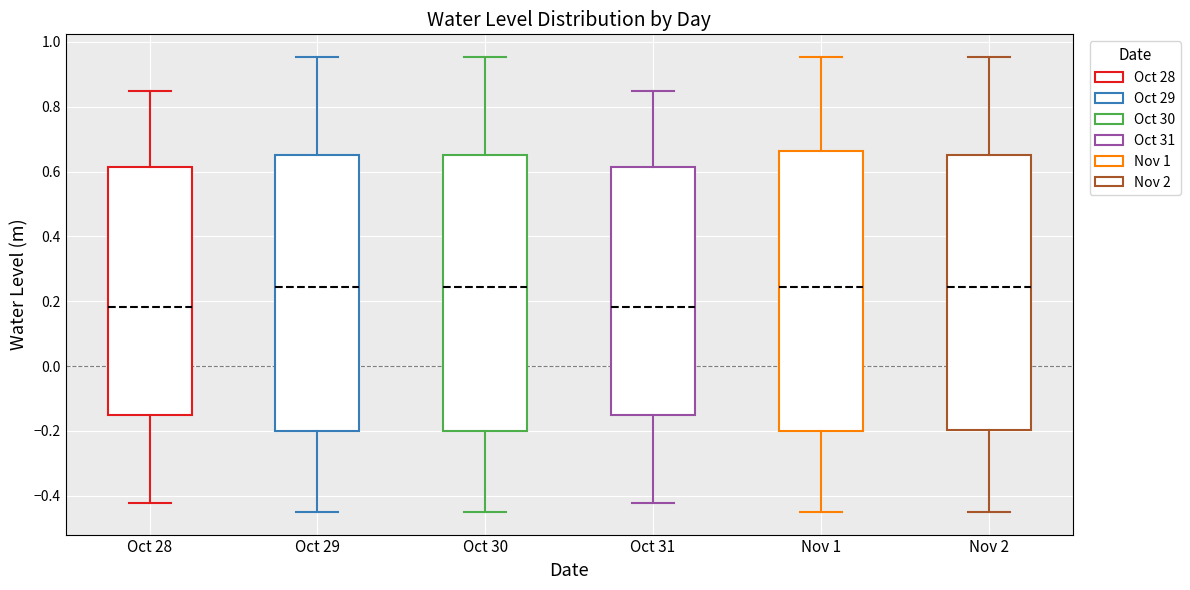

Reading left to right, transcribe this box plot: for each box, give where its median line is, the range the box spans, and where its two whiskers end, as read against the y-axis. The values are not printed on the chart, so give them approximately, as read against the axis.

Oct 28: median 0.18, box -0.16 to 0.62, whiskers -0.42 to 0.86
Oct 29: median 0.24, box -0.20 to 0.66, whiskers -0.44 to 0.96
Oct 30: median 0.24, box -0.20 to 0.66, whiskers -0.44 to 0.96
Oct 31: median 0.18, box -0.16 to 0.62, whiskers -0.42 to 0.86
Nov 1: median 0.24, box -0.20 to 0.66, whiskers -0.44 to 0.96
Nov 2: median 0.24, box -0.20 to 0.66, whiskers -0.44 to 0.96